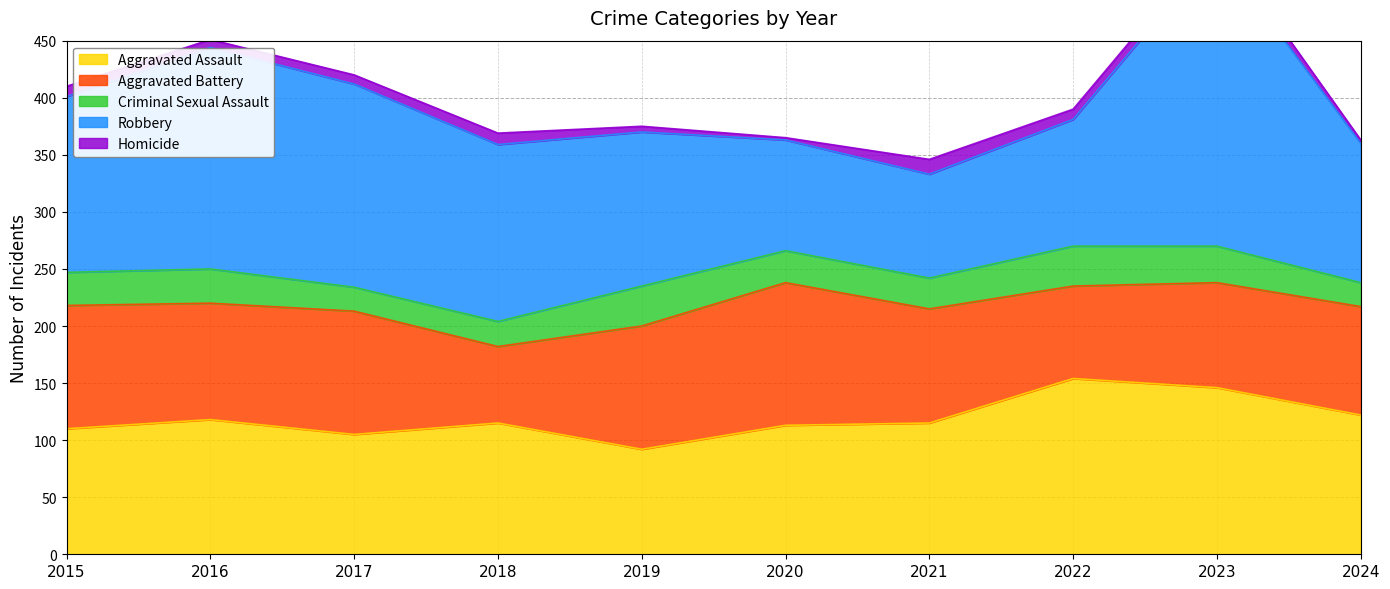

The value of Robbery at 2024 is 73. True or false?

False